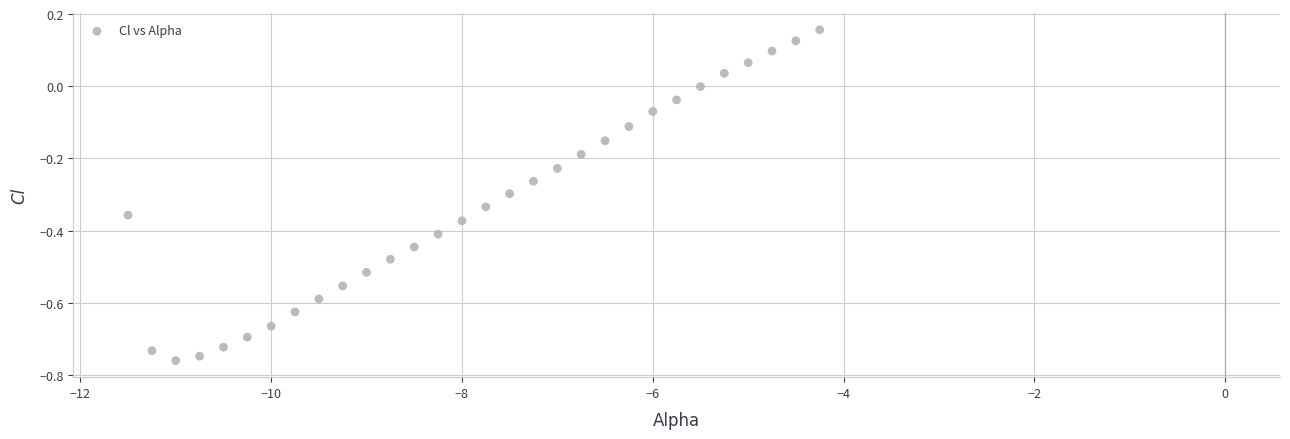

What is the range of Y values (max minus min)?

0.9